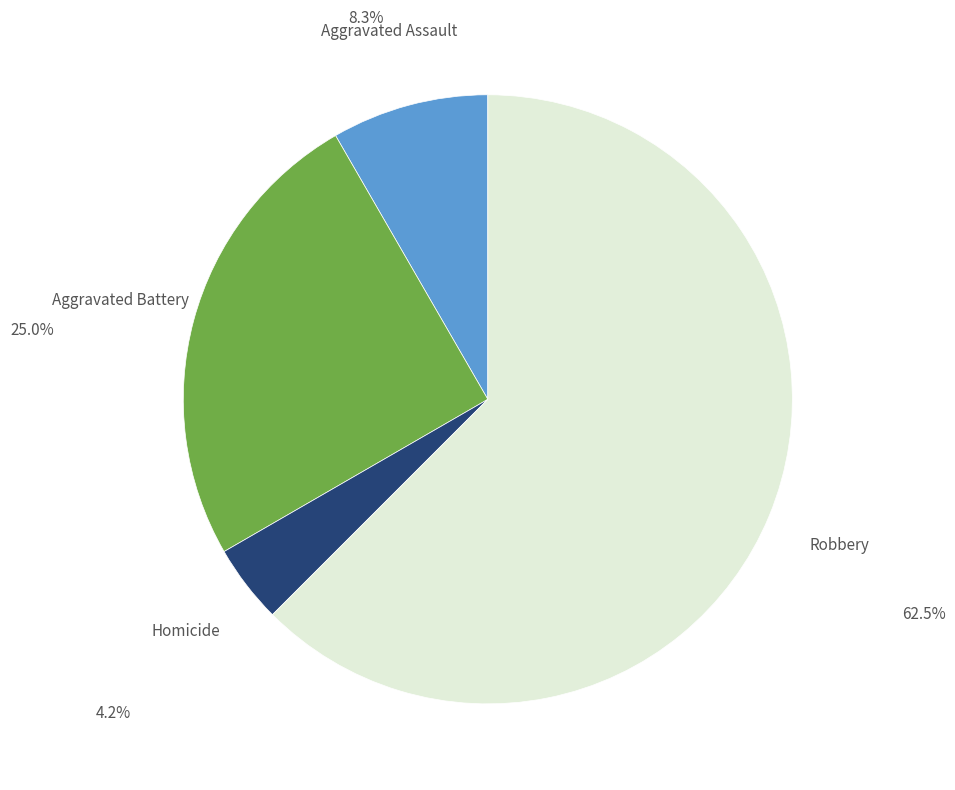

Does any single category account for the majority?

Yes